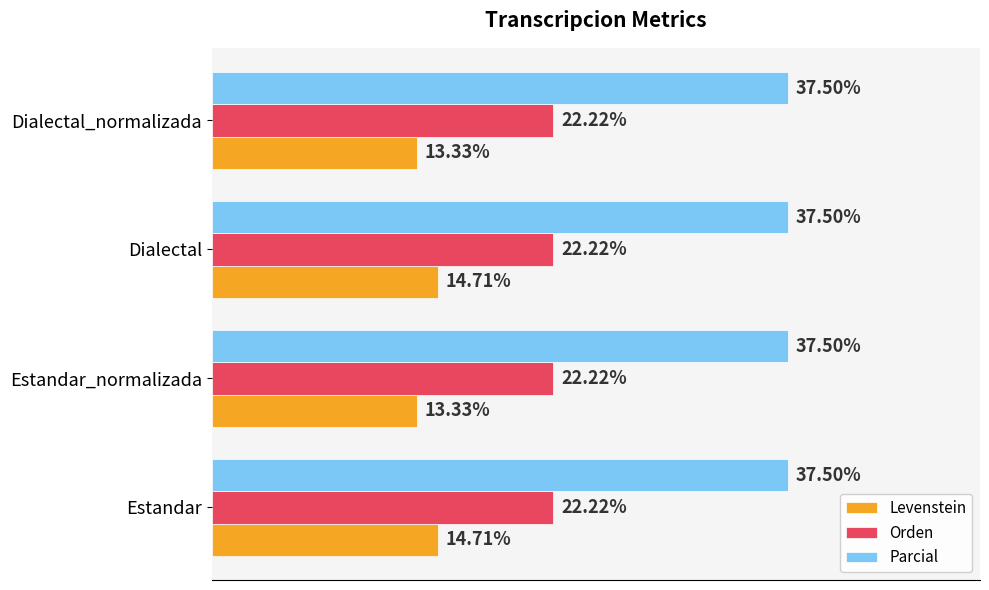

Which series has the largest range (max minus min)?

Levenstein